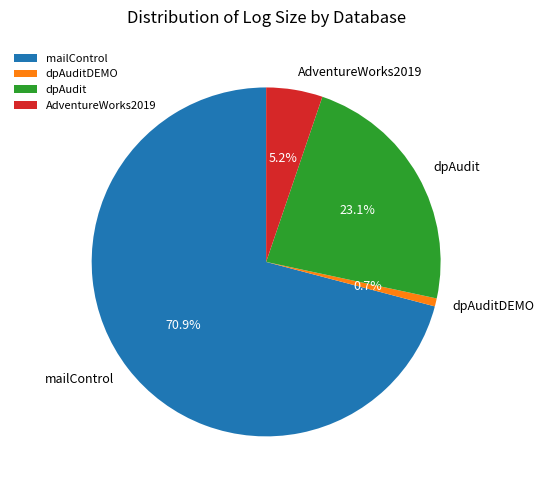

To the nearest percent, what percentage of the pie is mailControl?

71%